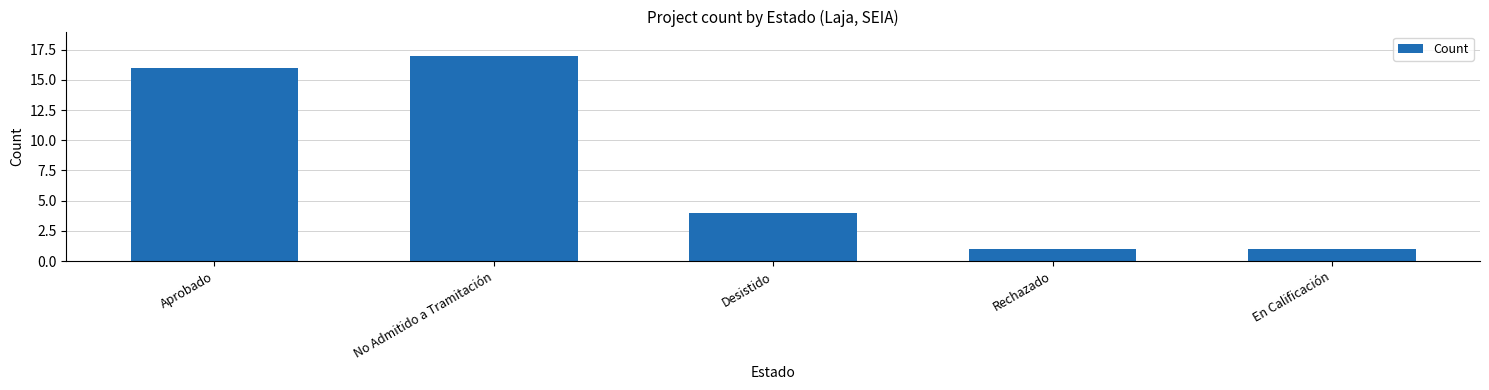

What position from the left is Desistido?

3